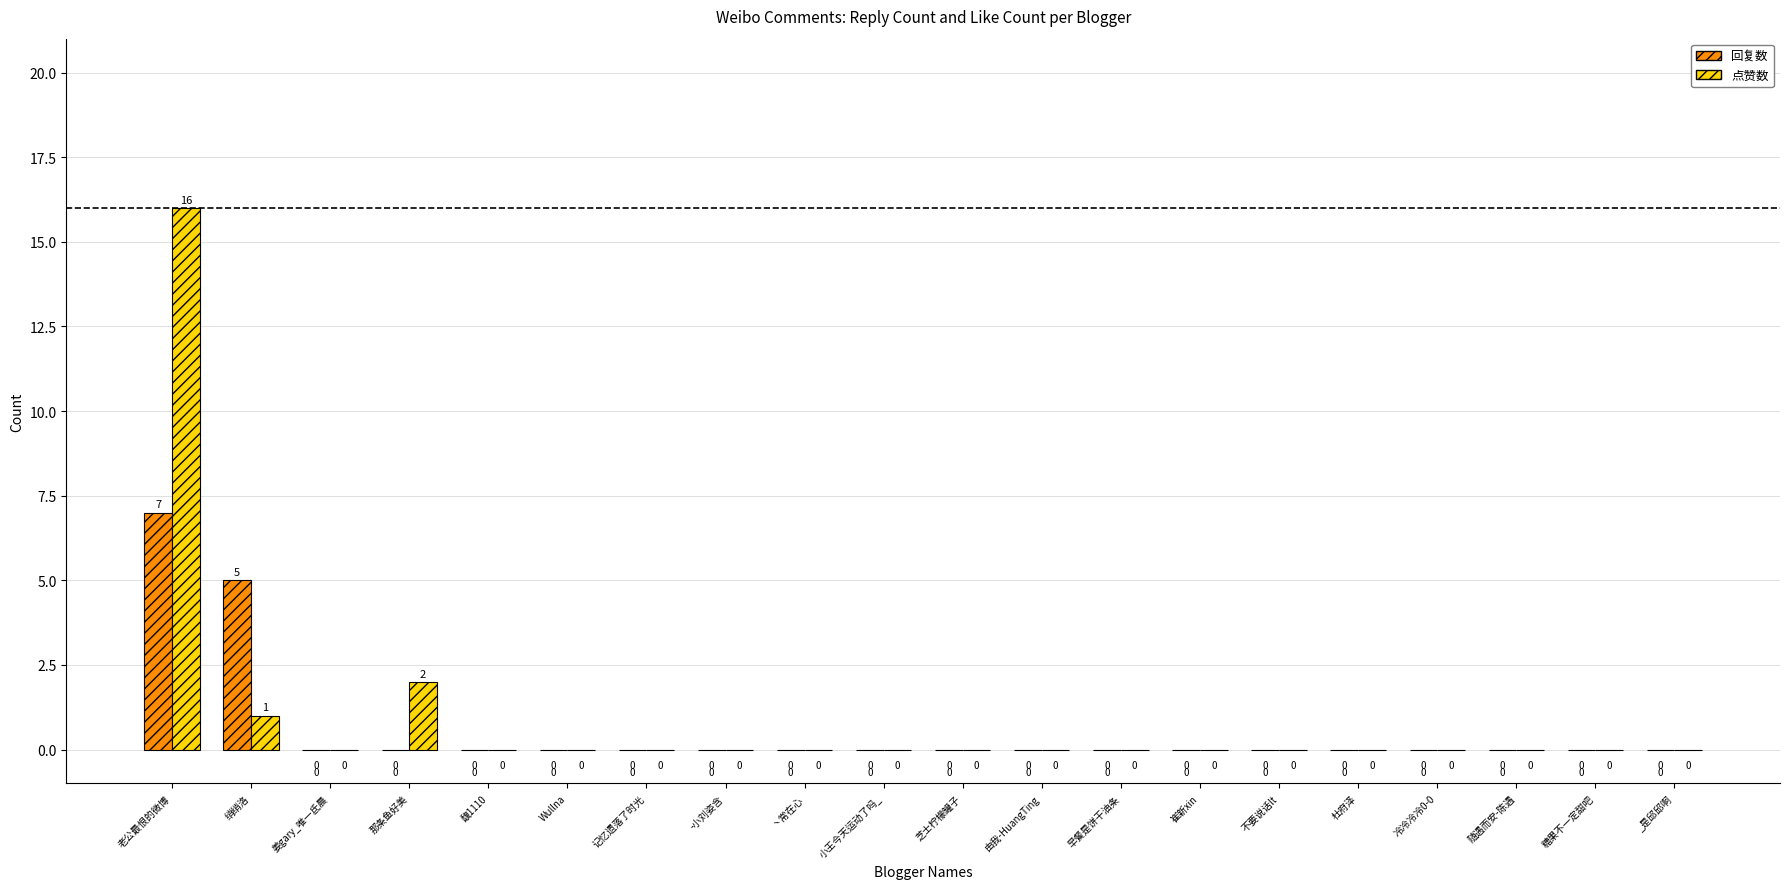

At which label does 回复数 reach its peak?

老公最恨的微博